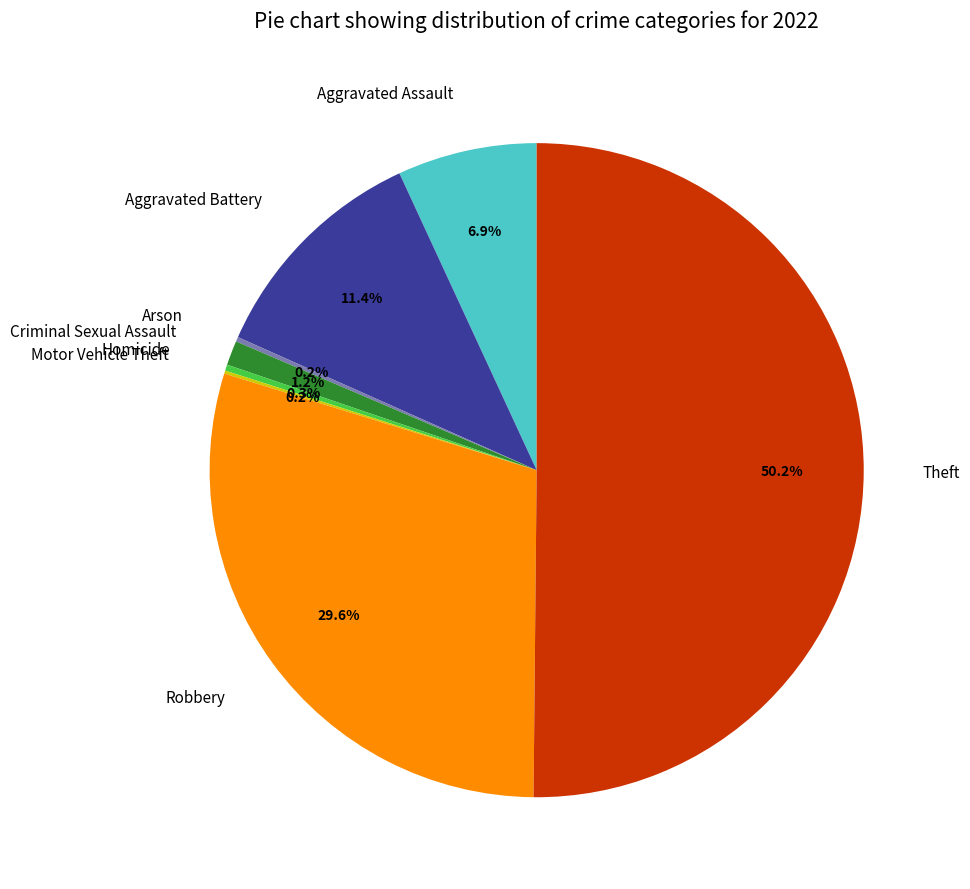

Which category accounts for the majority?

Theft